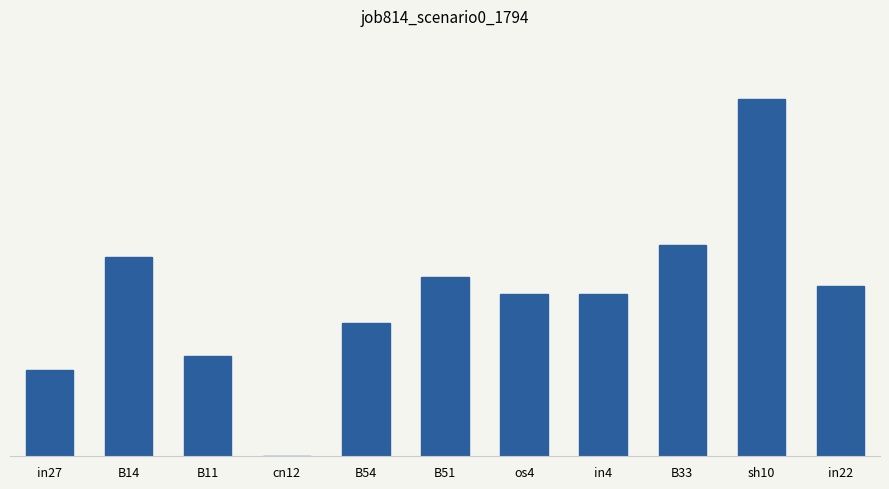

Are the bars horizontal?

No